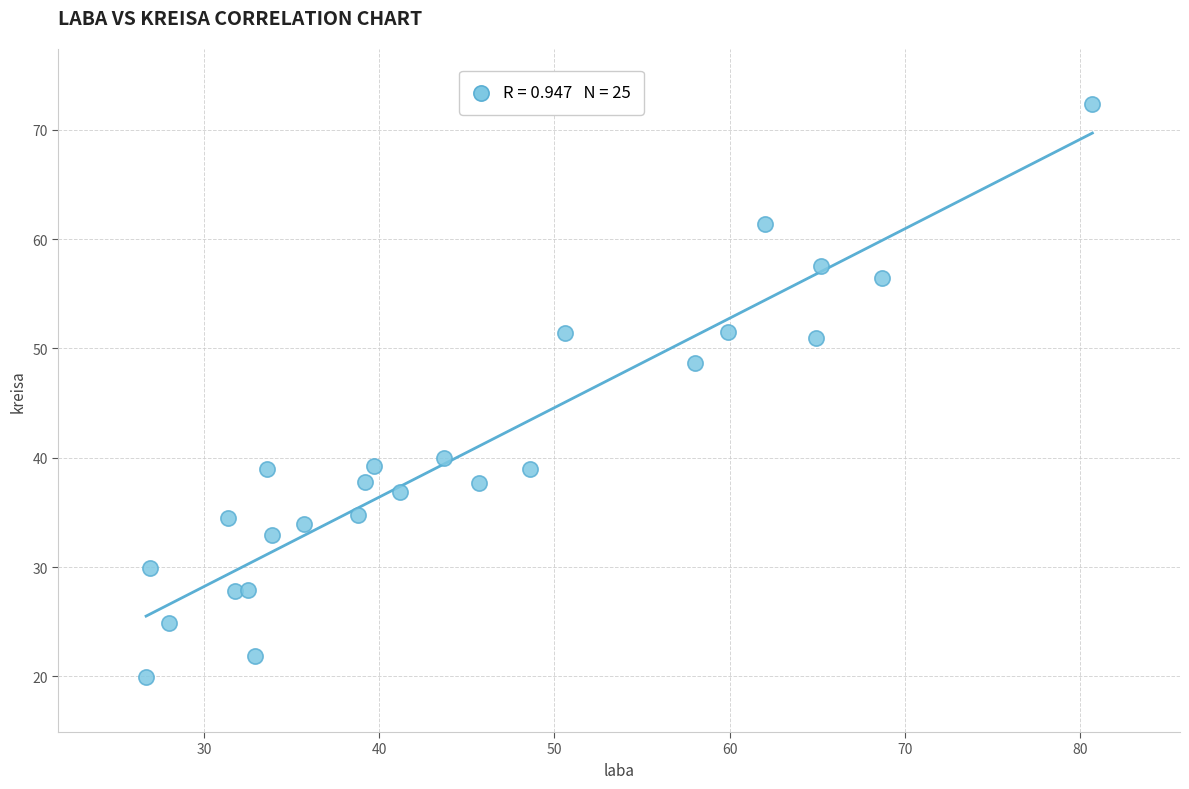

What is the range of X values (max minus min)?

54.0